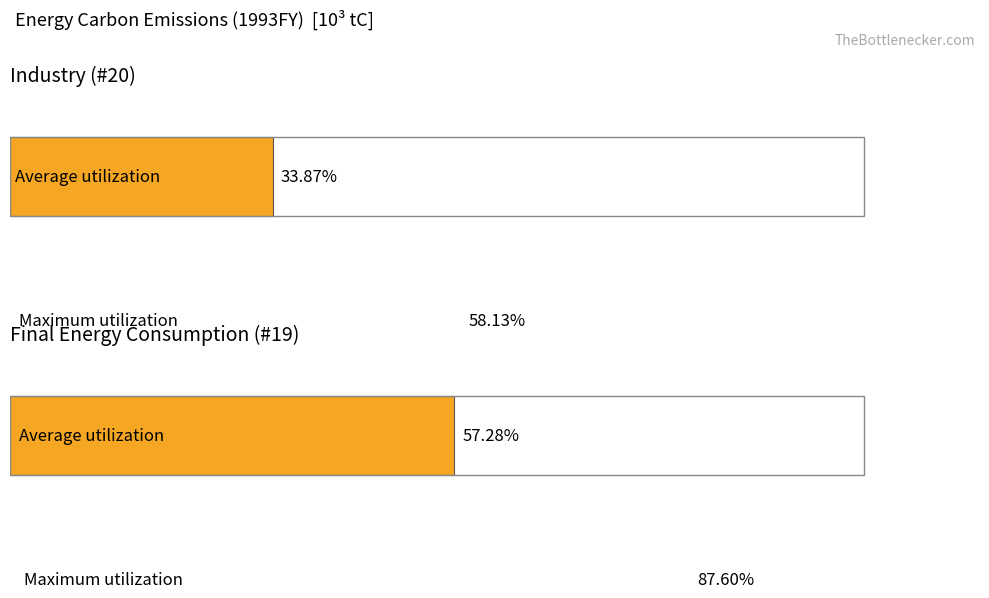

How many series are shown in this chart?

2